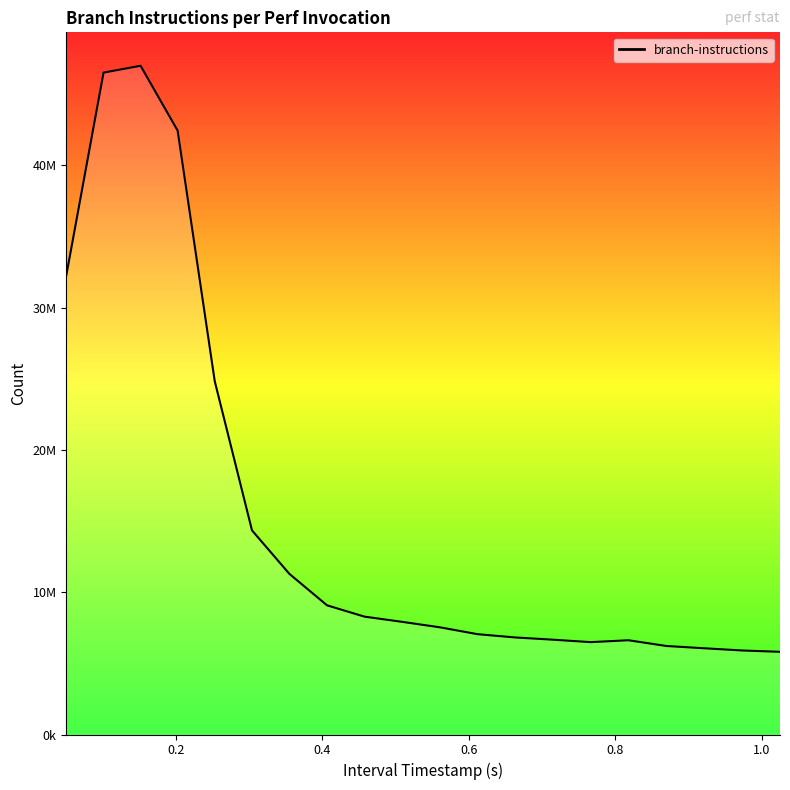

Is this an area chart (filled region under the line)?

Yes